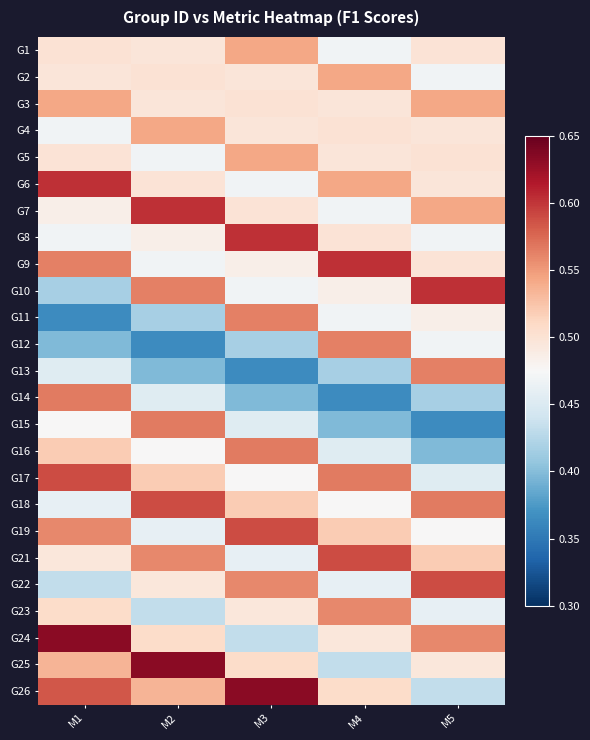

Rank the series at M2 from lowest to highest value.

G12, G13, G11, G23, G14, G19, G5, G9, G16, G8, G22, G1, G3, G6, G2, G24, G17, G26, G4, G21, G10, G15, G18, G7, G25